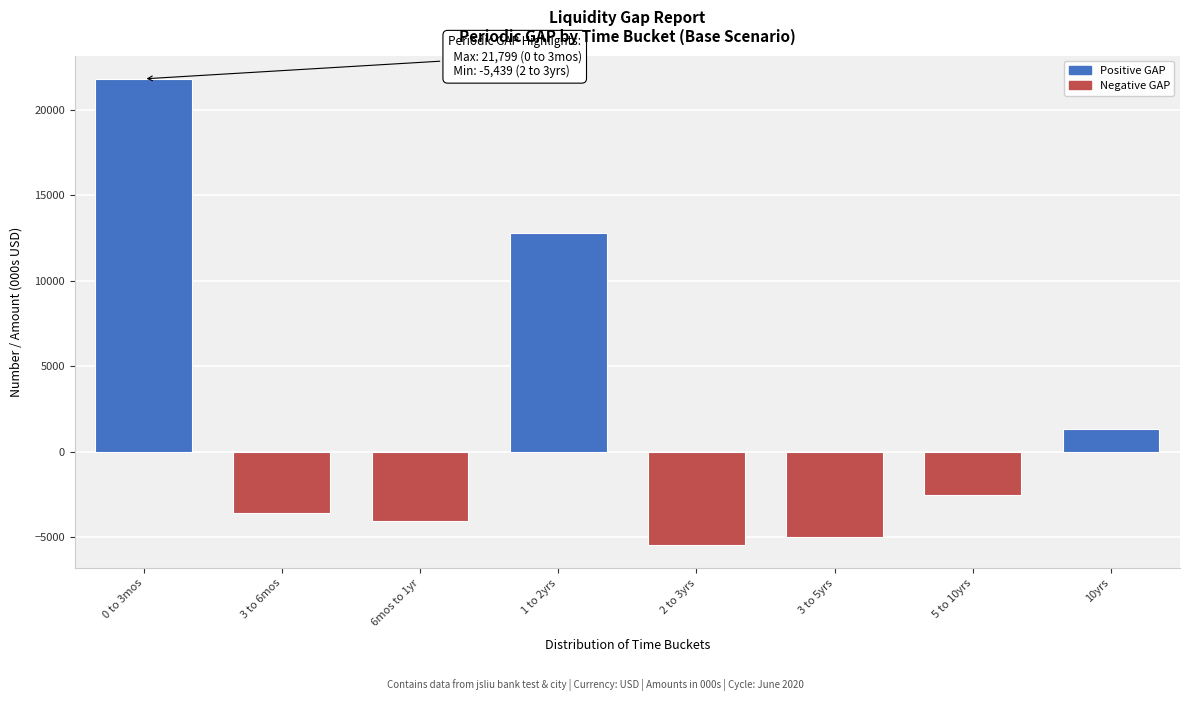

Reading left to right, what are all the values shown in this chart?

21799.1	-3564.3	-4062.6	12763.8	-5439.1	-4987.7	-2541.2	1337.3